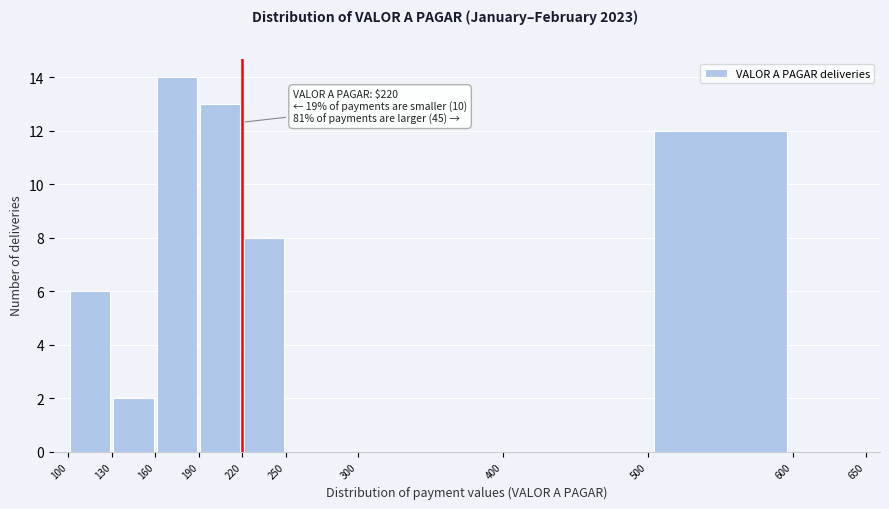

Which range on the x-axis has the tallest bar?

160 to 190